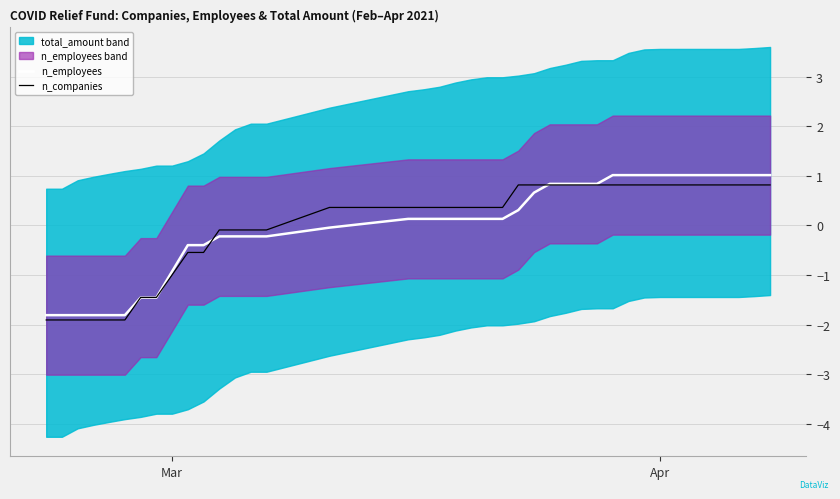

After their last crossing, which series has the higher values: n_employees or n_companies?

n_employees